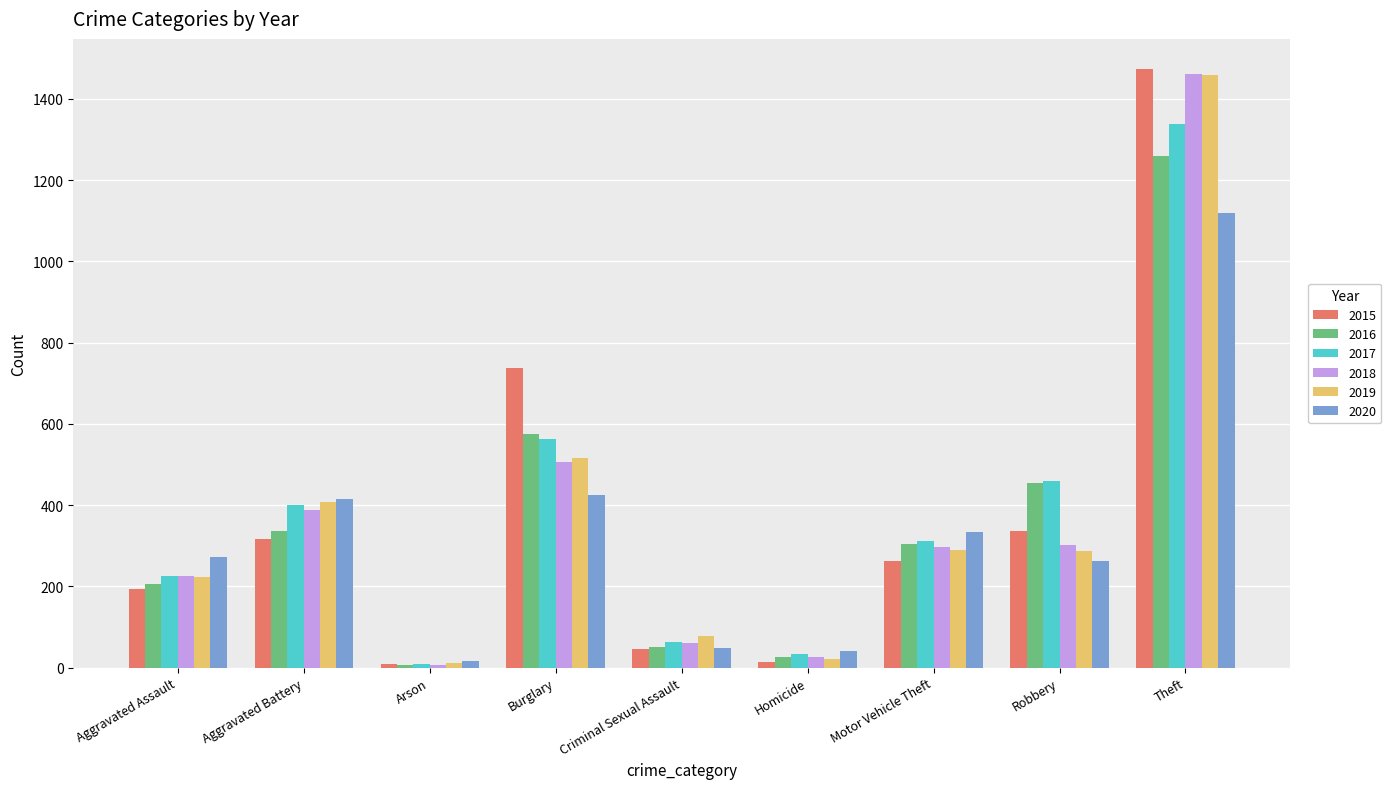

Which series has the largest range (max minus min)?

2015